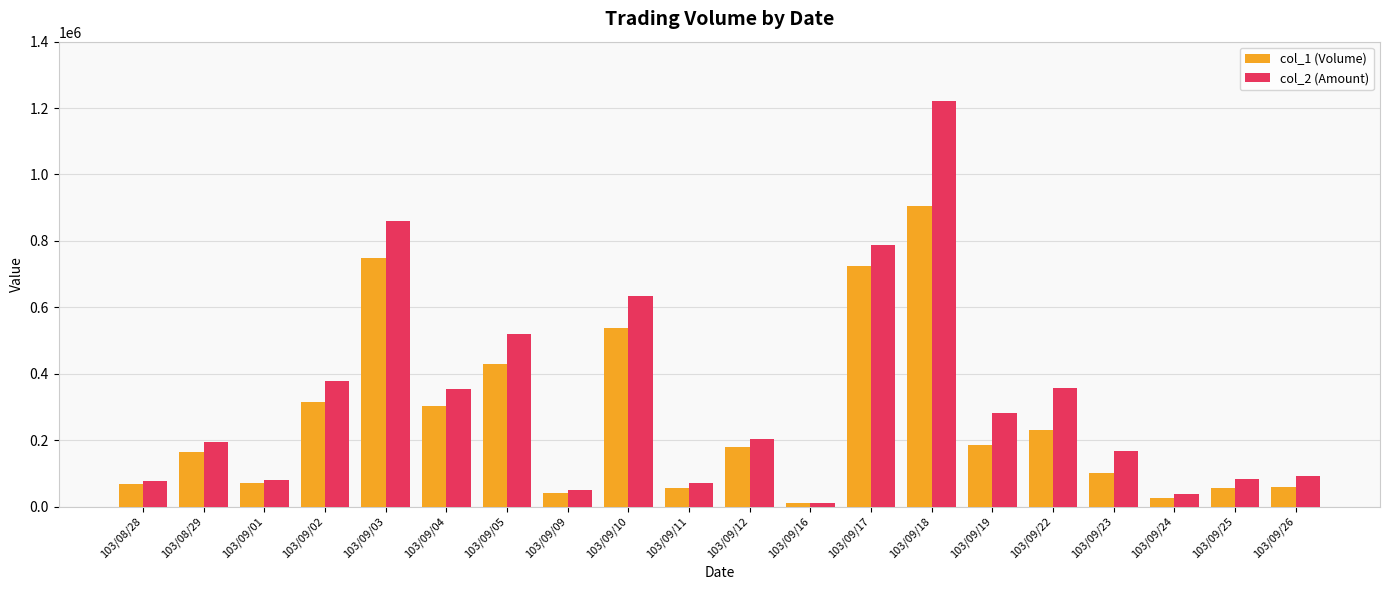

List the series in order of their overall mean, highest first.

col_2 (Amount), col_1 (Volume)